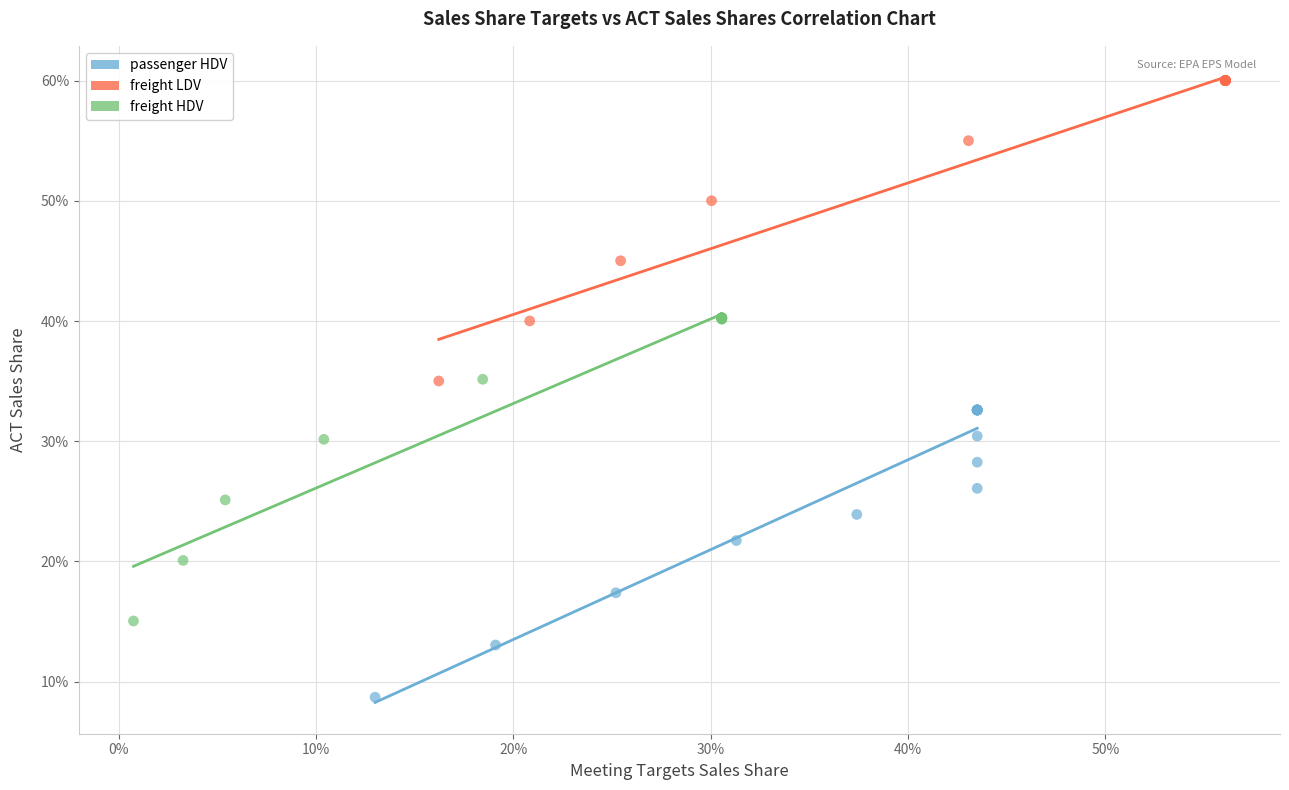

What are all the series names shown in the legend?

passenger HDV, freight LDV, freight HDV